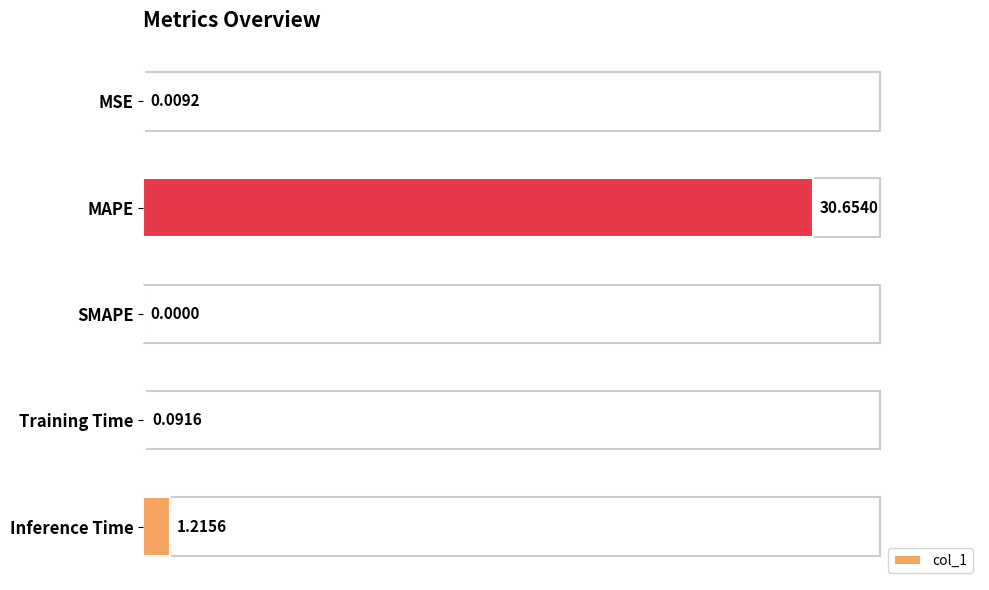

What is the sum of all values?

32.0